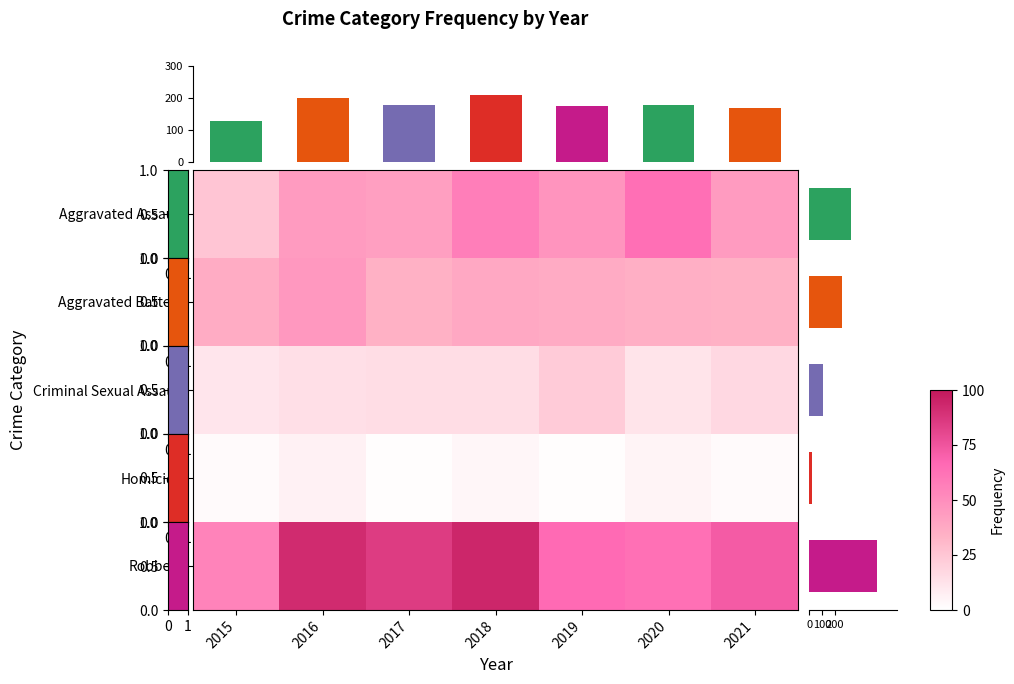

The Aggravated Battery series shows 38 at 2018. True or false?

True